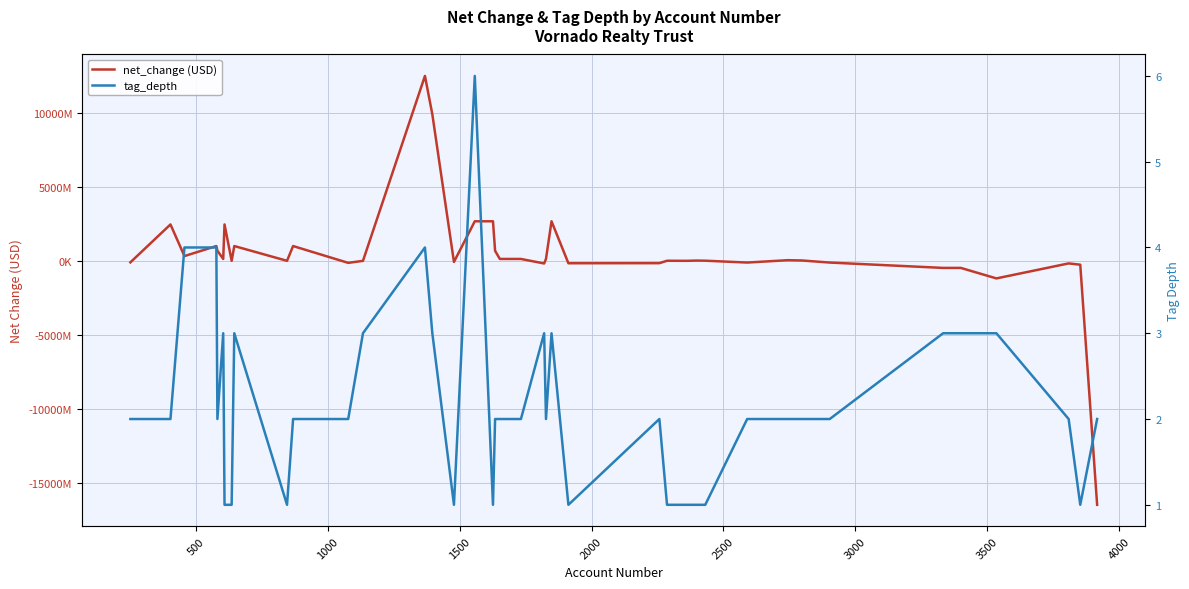

What is the maximum value shown in the chart?

12474761000